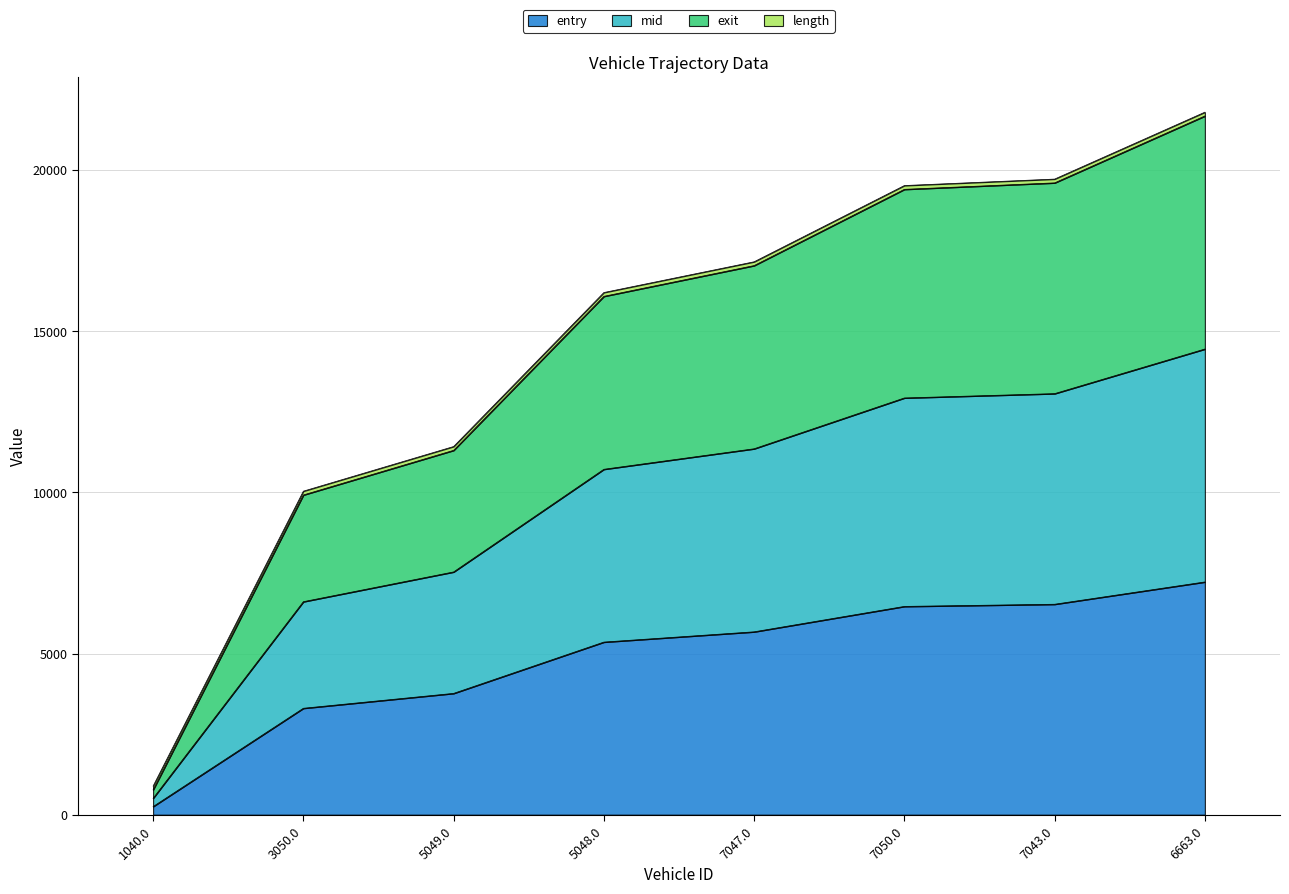

Which category has the lowest value in the entry series?

1040.0